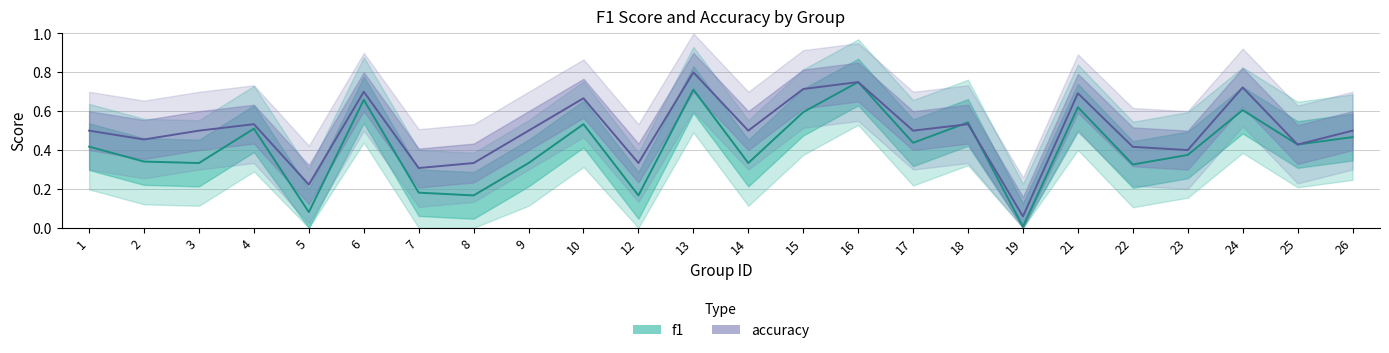

How many times do accuracy and f1 cross each other?

2